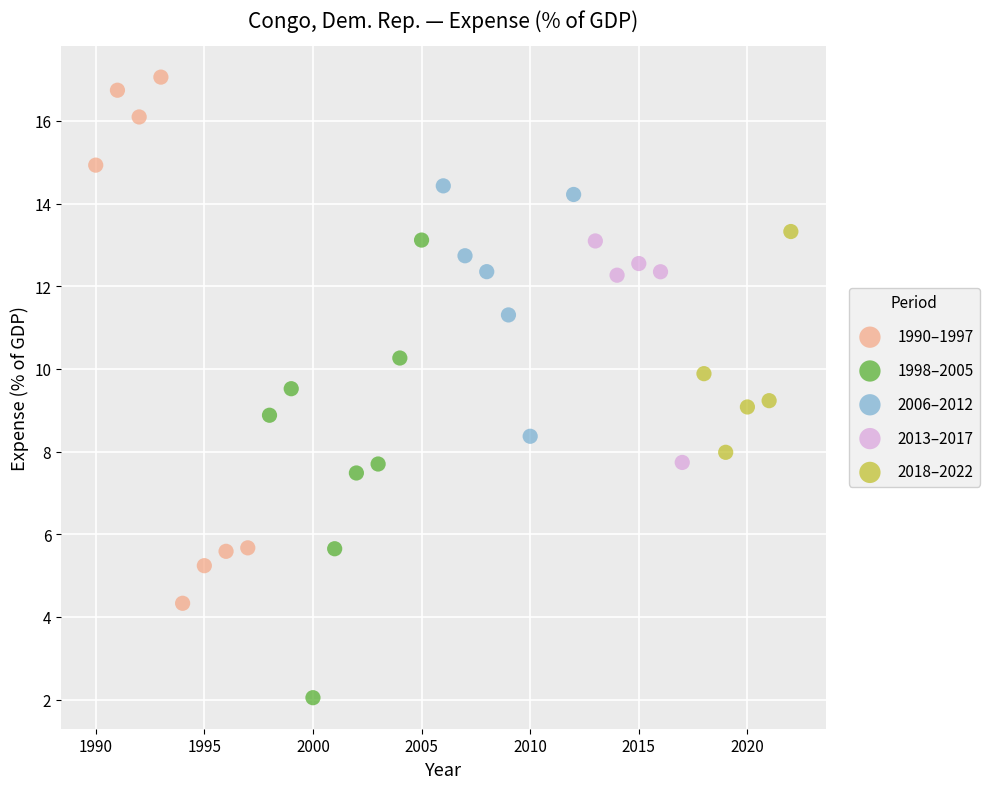

Which series reaches the maximum Y coordinate?

1990–1997